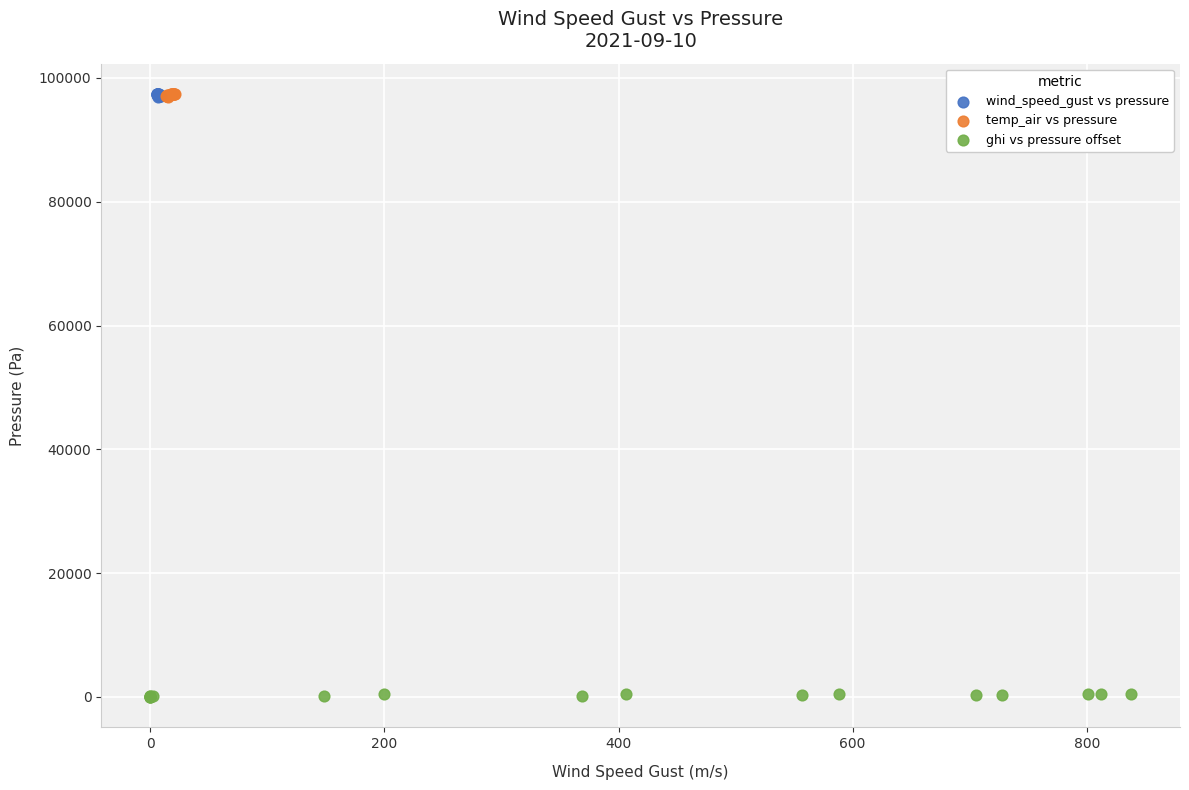

Which series reaches the minimum Y coordinate?

ghi vs pressure offset